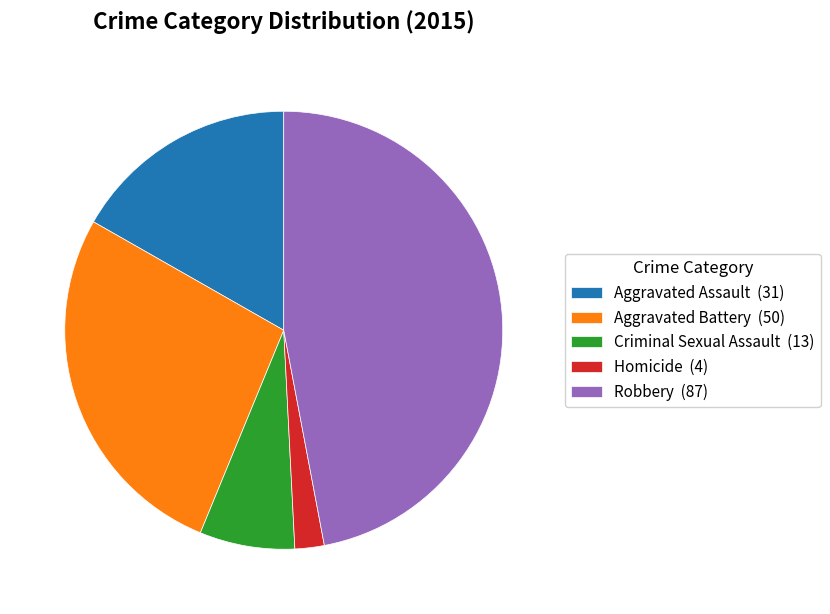

The Aggravated Battery (50) slice represents 42% of the pie. True or false?

False